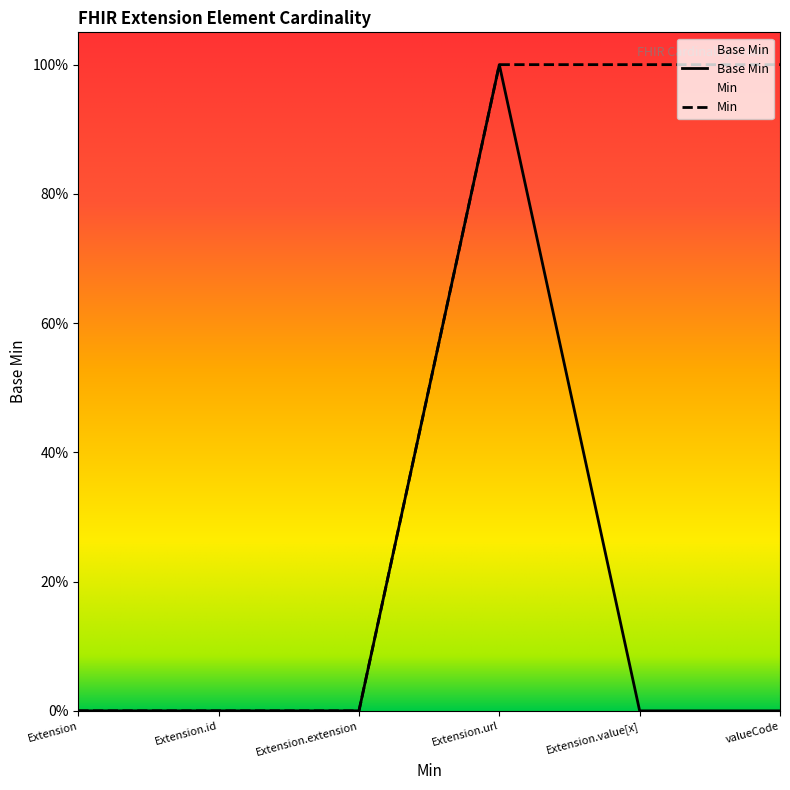

Is this an area chart (filled region under the line)?

No